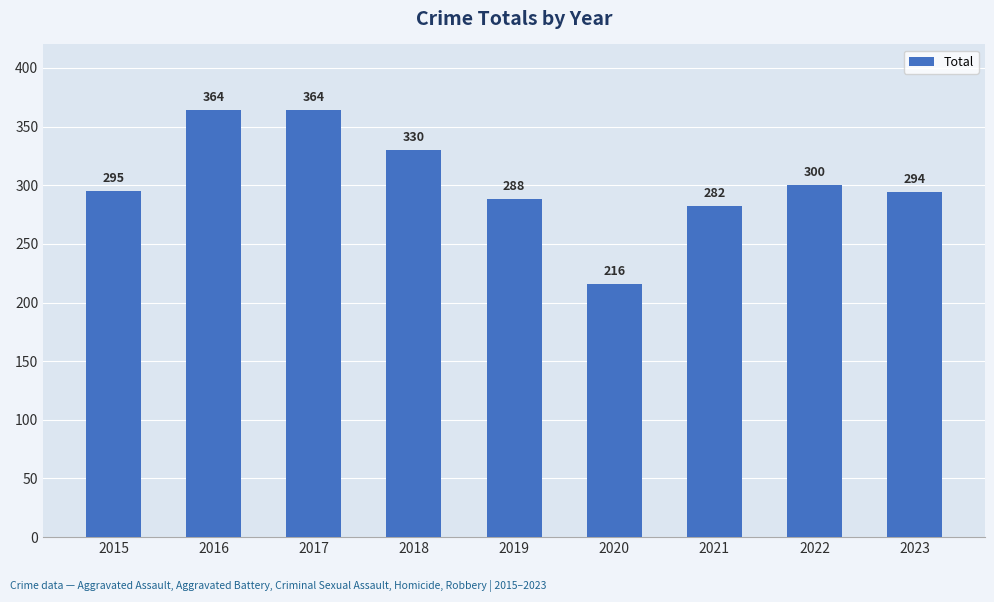

Read the value at 2015, to the nearest 50.

300